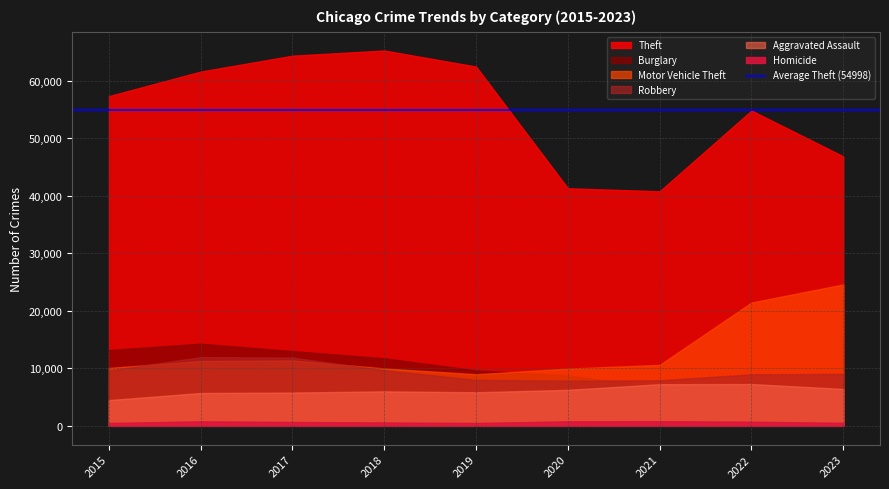

True or false: Theft and Homicide intersect in this chart.

False